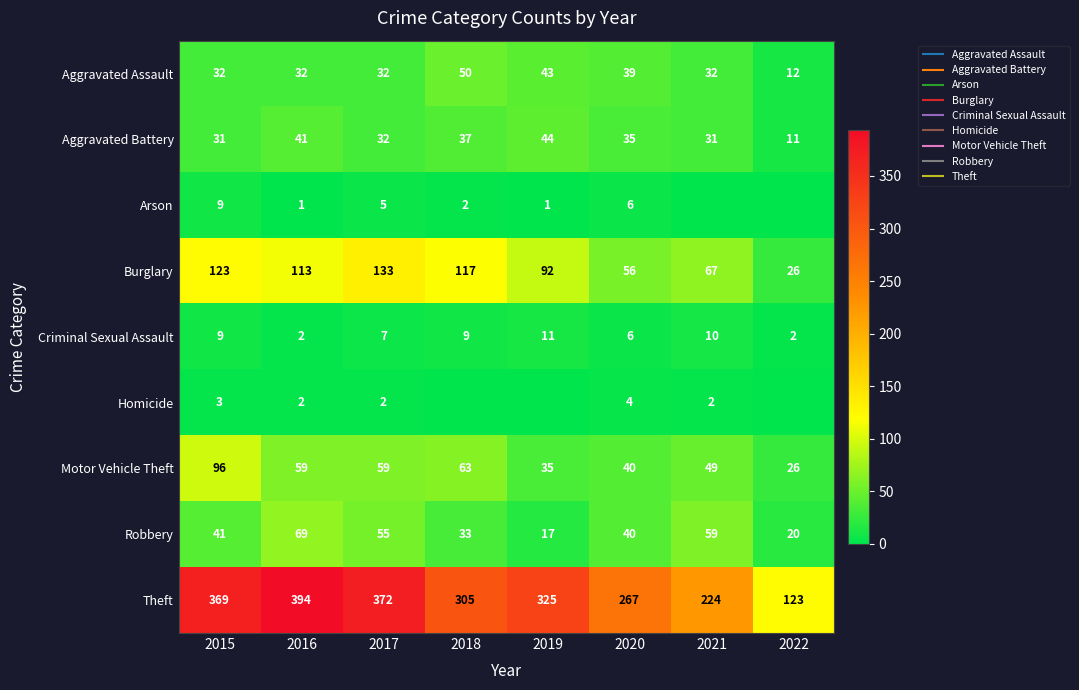

Is it true that Theft equals 123 at 2022?

True